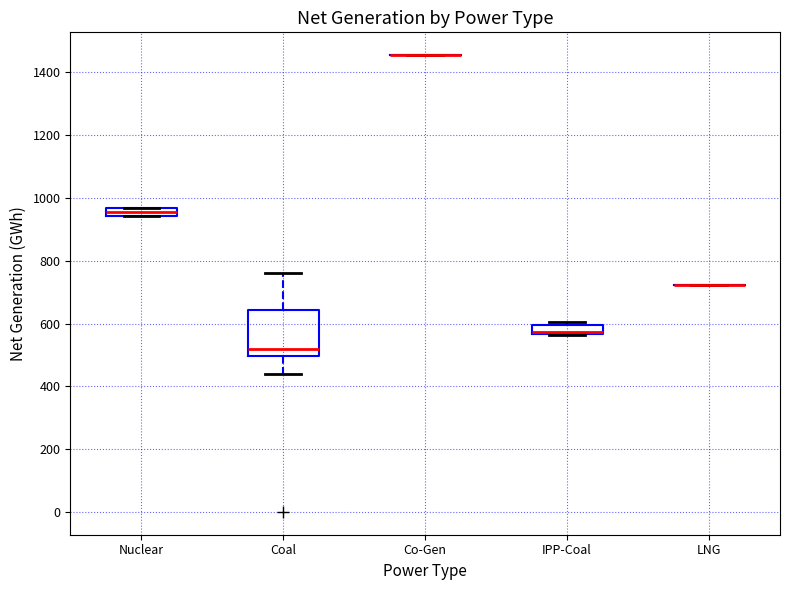

Comparing the boxes themselves (not the whiskers), which one is the tallest?

Coal